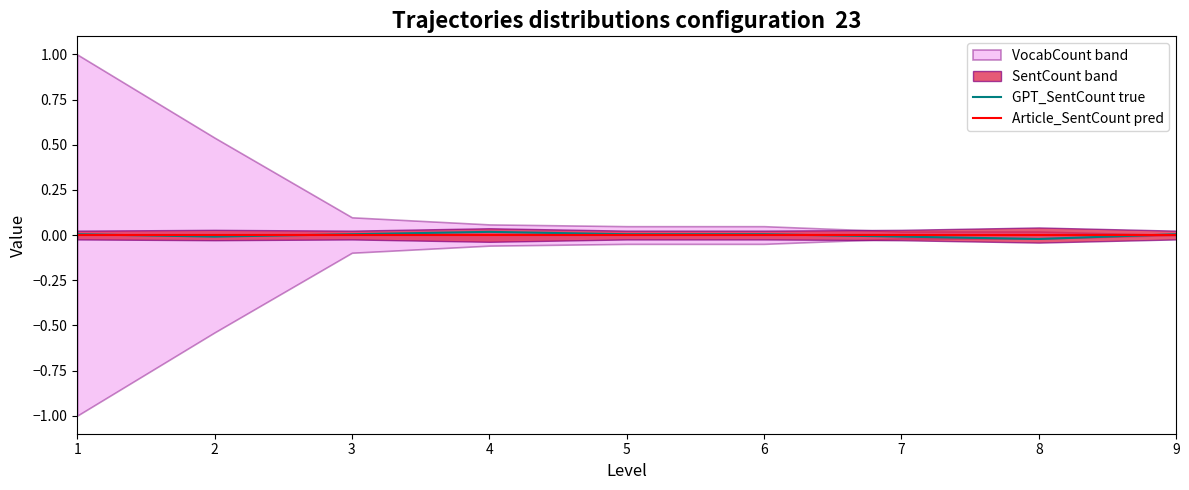

Which series has the largest total across all categories?

GPT_SentCount true